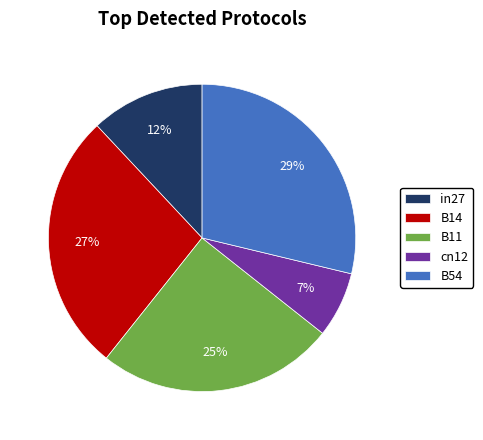

Which category has the smallest portion of the pie?

cn12